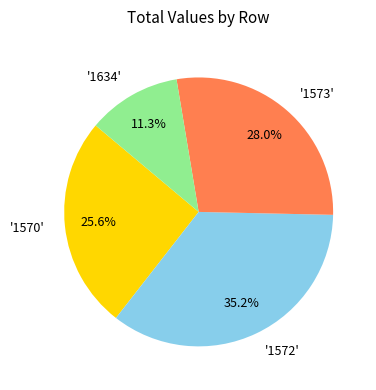

Does any single category account for the majority?

No